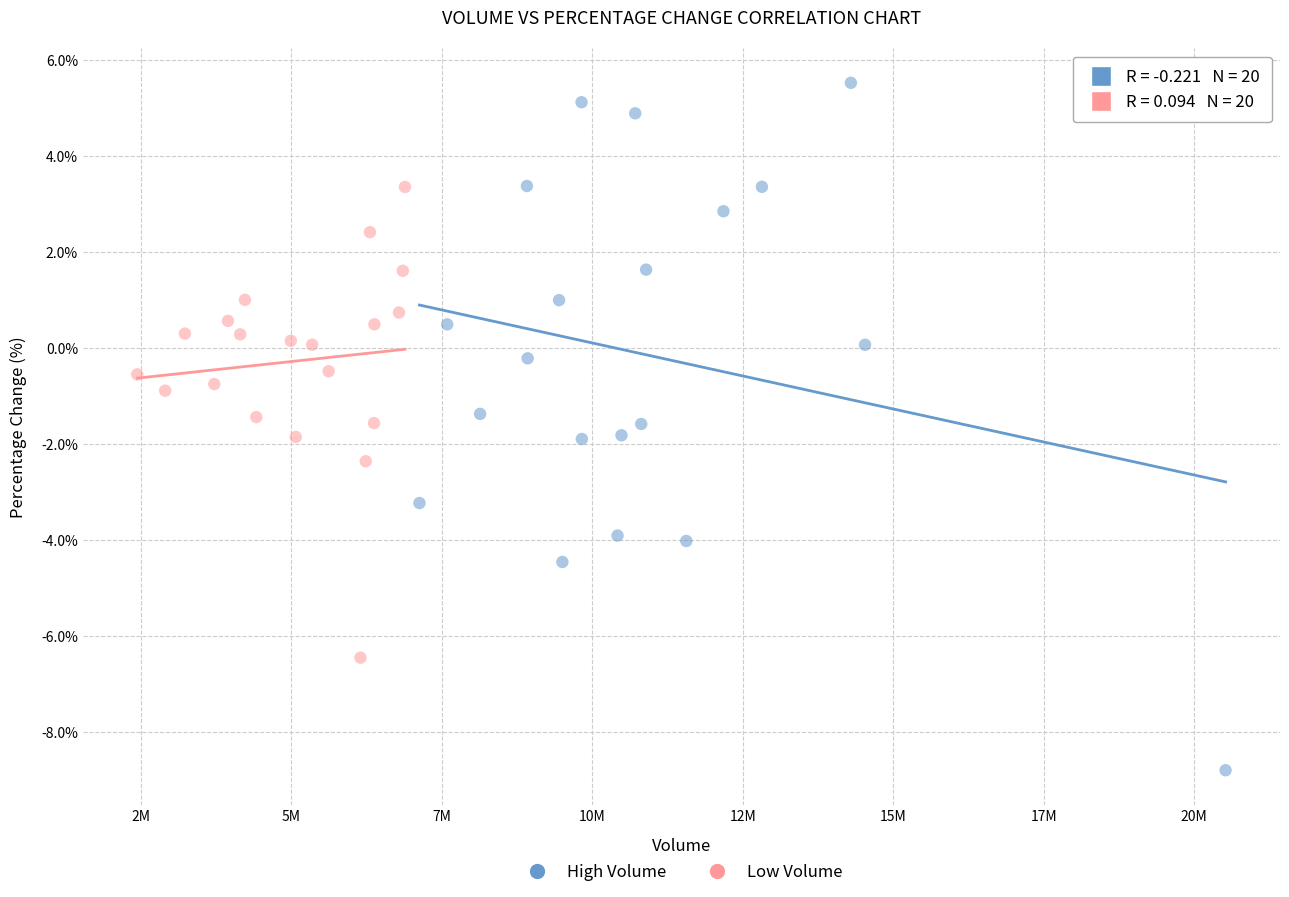

Which series reaches the minimum Y coordinate?

High Volume